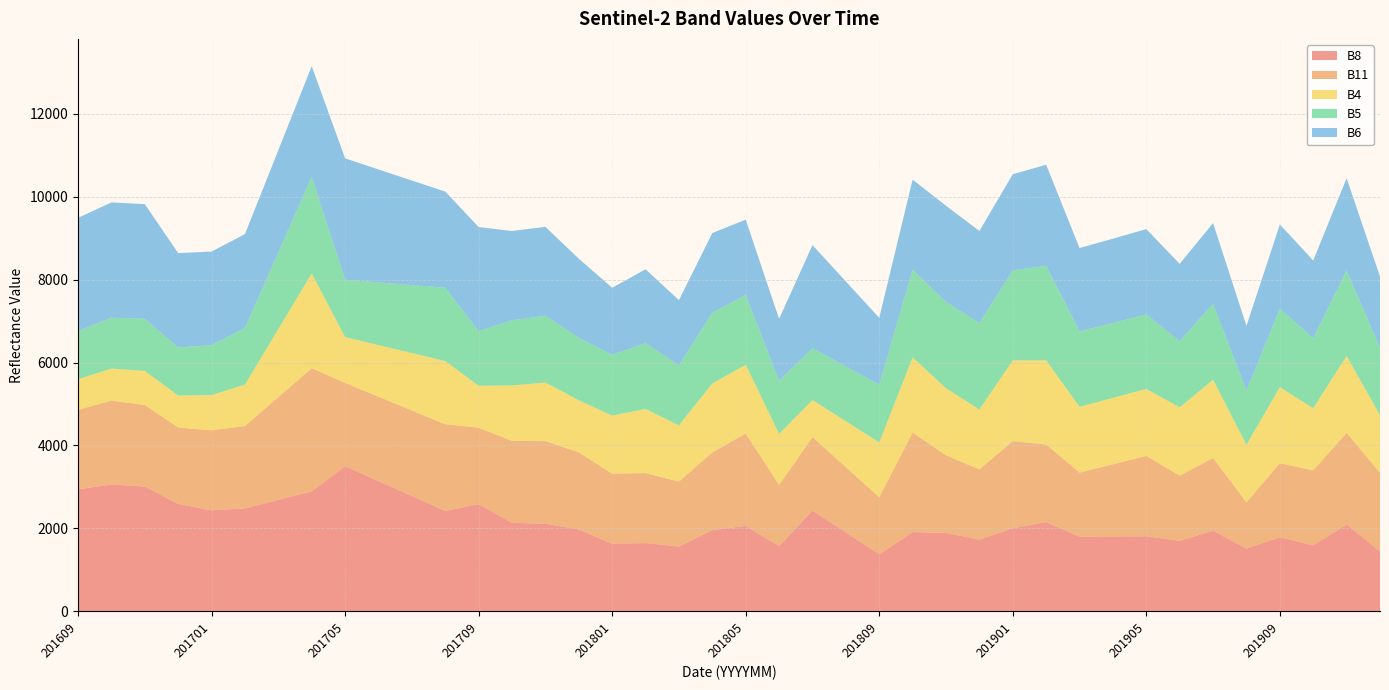

Reading left to right, transcribe all the data shown in this chart.

B8: 201609=2943	201610=3057	201611=3009	201612=2591	201701=2435	201702=2483	201703=2687	201704=2892	201705=3500	201706=3140	201707=2780	201708=2420	201709=2584	201710=2132	201711=2112	201712=1974	201801=1632	201802=1645	201803=1561	201804=1958	201805=2061	201806=1569	201807=2429	201808=1901	201809=1373	201810=1911	201811=1889	201812=1727	201901=2001	201902=2154	201903=1801	201904=1805	201905=1810	201906=1700	201907=1943	201908=1511	201909=1787	201910=1591	201911=2093	201912=1443
B11: 201609=1916	201610=2023	201611=1967	201612=1841	201701=1930	201702=1985	201703=2478	201704=2972	201705=2006	201706=2035	201707=2064	201708=2093	201709=1844	201710=1978	201711=1991	201712=1860	201801=1687	201802=1688	201803=1567	201804=1873	201805=2227	201806=1477	201807=1772	201808=1575	201809=1378	201810=2399	201811=1872	201812=1696	201901=2101	201902=1869	201903=1545	201904=1741	201905=1938	201906=1572	201907=1753	201908=1116	201909=1784	201910=1807	201911=2211	201912=1899
B4: 201609=737	201610=775	201611=822	201612=772	201701=850	201702=1000	201703=1643	201704=2286	201705=1108	201706=1246	201707=1384	201708=1523	201709=1011	201710=1338	201711=1414	201712=1256	201801=1401	201802=1547	201803=1359	201804=1663	201805=1660	201806=1233	201807=895	201808=1108	201809=1321	201810=1815	201811=1618	201812=1444	201901=1952	201902=2030	201903=1588	201904=1601	201905=1615	201906=1646	201907=1888	201908=1390	201909=1836	201910=1502	201911=1853	201912=1389
B5: 201609=1166	201610=1227	201611=1259	201612=1157	201701=1205	201702=1365	201703=1847	201704=2330	201705=1384	201706=1512	201707=1641	201708=1770	201709=1317	201710=1572	201711=1613	201712=1507	201801=1467	201802=1587	201803=1446	201804=1707	201805=1681	201806=1280	201807=1248	201808=1321	201809=1394	201810=2114	201811=2083	201812=2085	201901=2169	201902=2280	201903=1818	201904=1807	201905=1797	201906=1598	201907=1830	201908=1306	201909=1888	201910=1686	201911=2065	201912=1622
B6: 201609=2728	201610=2781	201611=2765	201612=2279	201701=2257	201702=2266	201703=2468	201704=2670	201705=2928	201706=2725	201707=2522	201708=2319	201709=2512	201710=2154	201711=2144	201712=1908	201801=1616	201802=1782	201803=1573	201804=1922	201805=1819	201806=1494	201807=2489	201808=2051	201809=1613	201810=2174	201811=2320	201812=2222	201901=2319	201902=2439	201903=2010	201904=2034	201905=2059	201906=1865	201907=1951	201908=1560	201909=2036	201910=1876	201911=2224	201912=1722